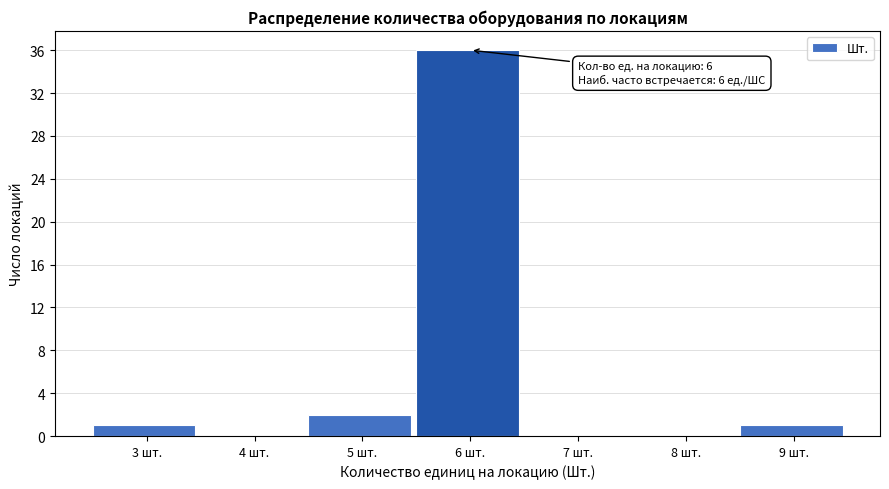

Which range on the x-axis has the tallest bar?

5.5 to 6.5